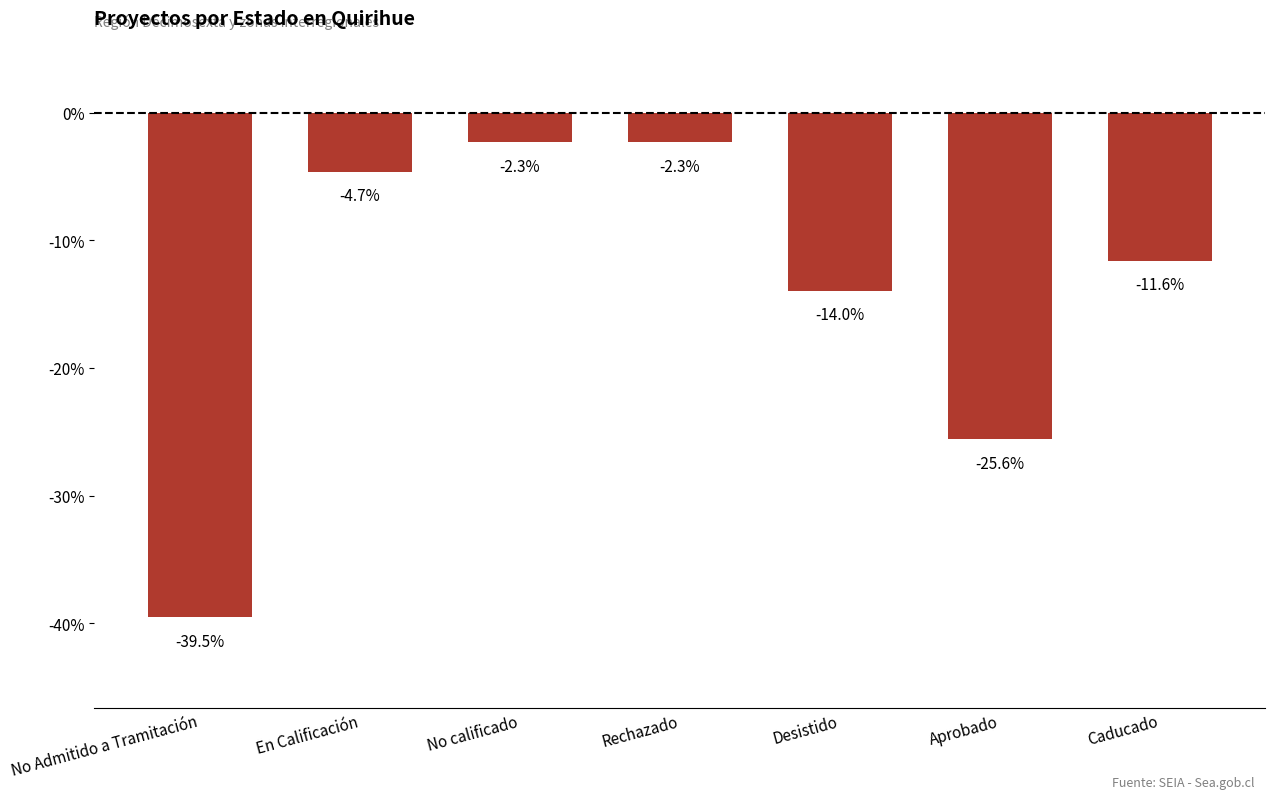

What is the minimum value shown in the chart?

-39.5